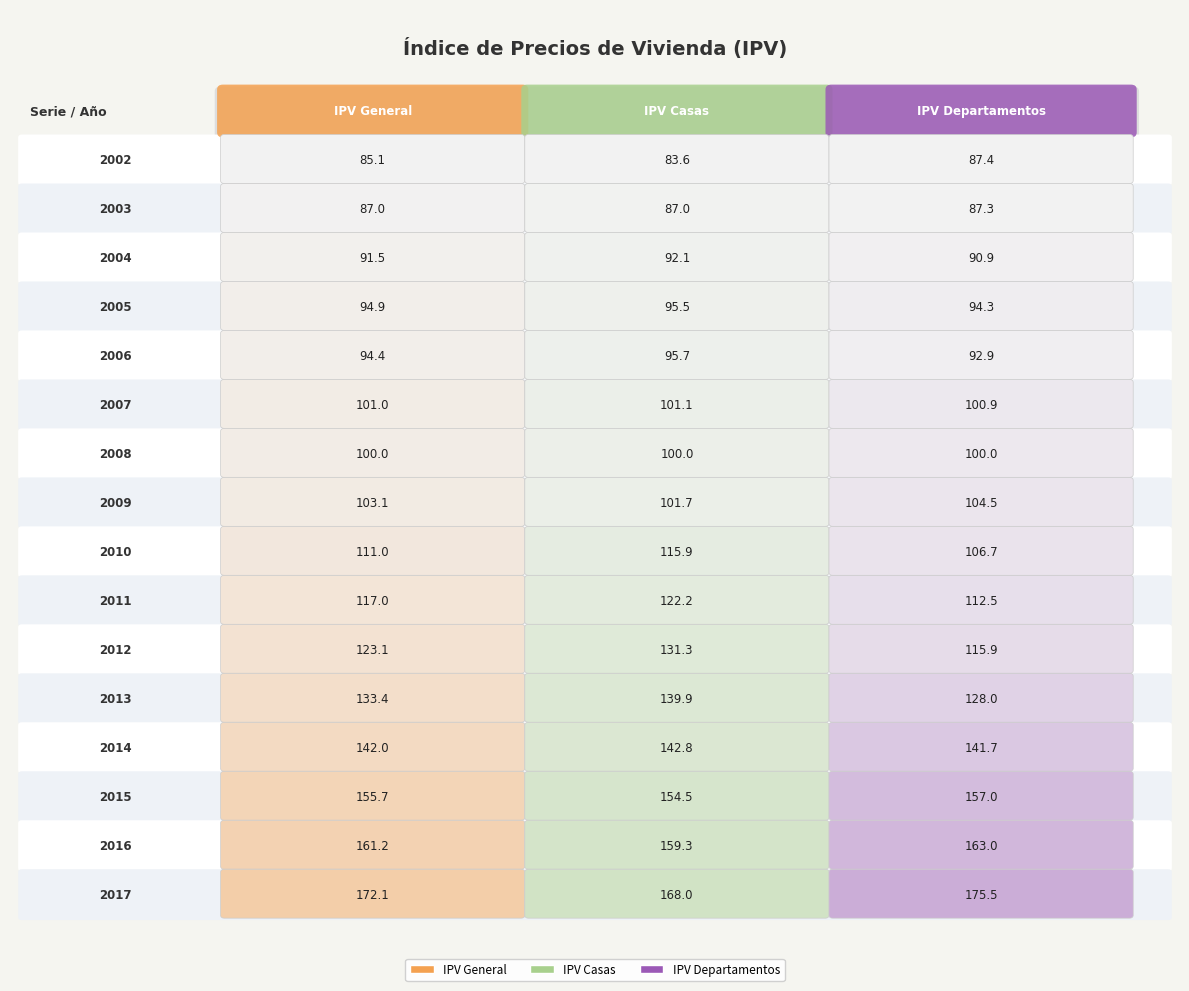

Rank the categories by IPV General value from highest to lowest.

2017, 2016, 2015, 2014, 2013, 2012, 2011, 2010, 2009, 2007, 2008, 2005, 2006, 2004, 2003, 2002